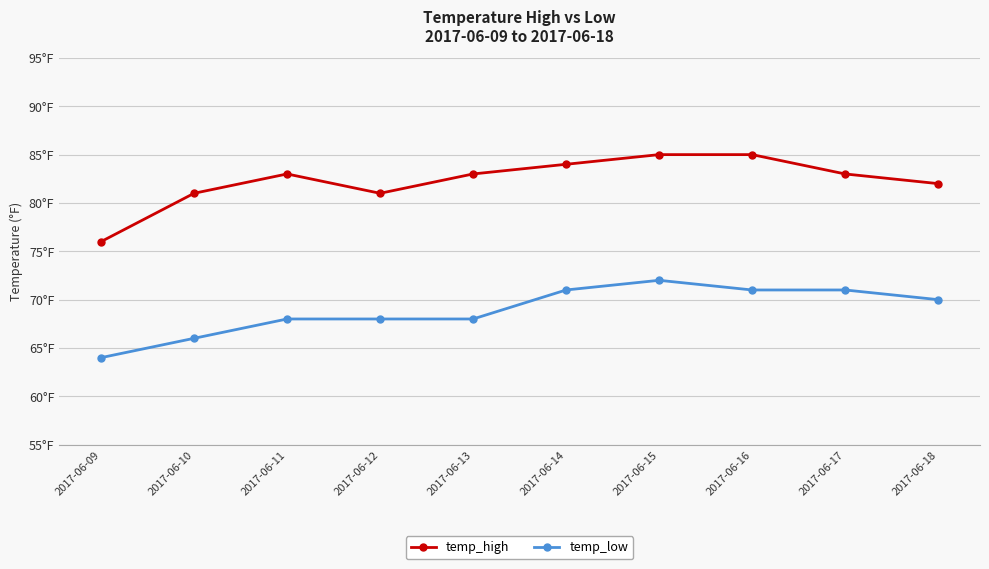

What are all the series names shown in the legend?

temp_high, temp_low